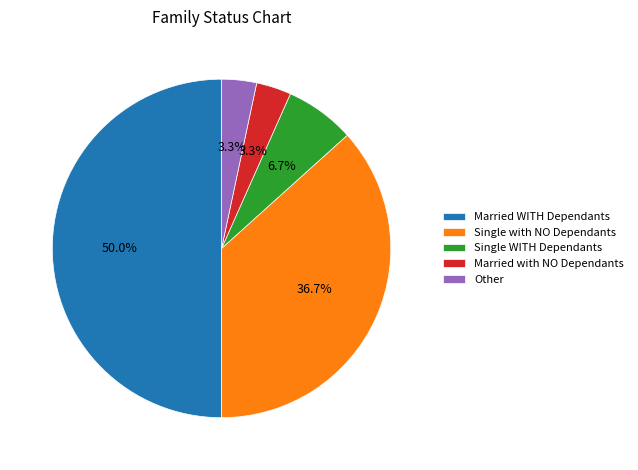

What is the largest slice in the pie chart?

Married WITH Dependants